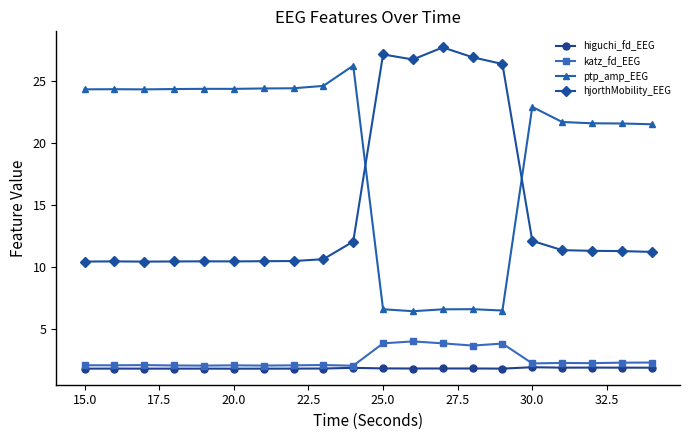

What is the smallest value displayed?

1.8